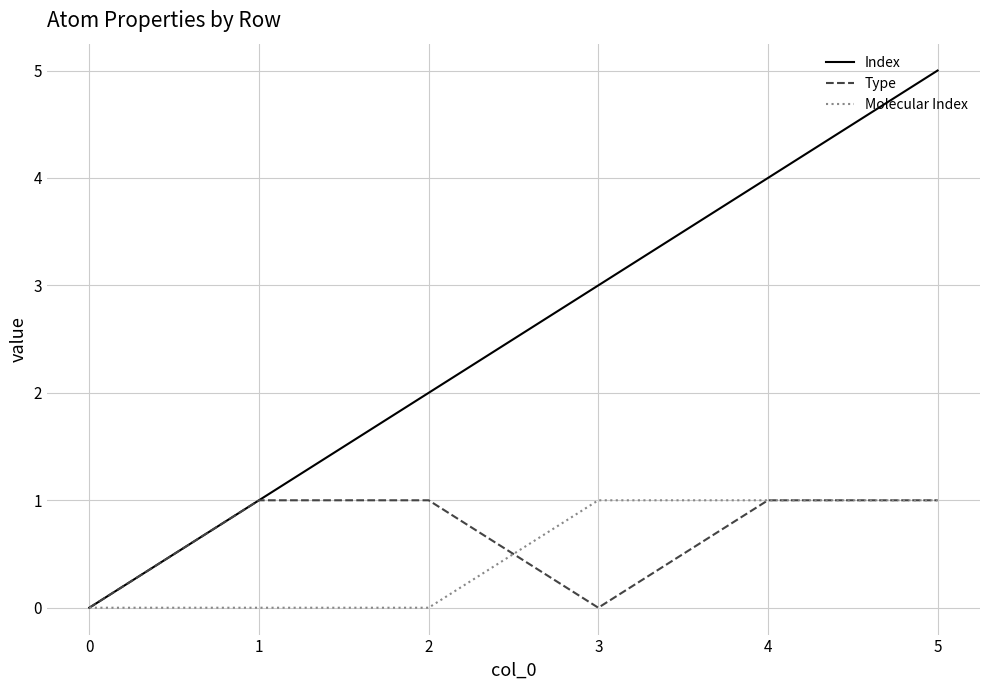

Where is Index nearest to the value 2?

2